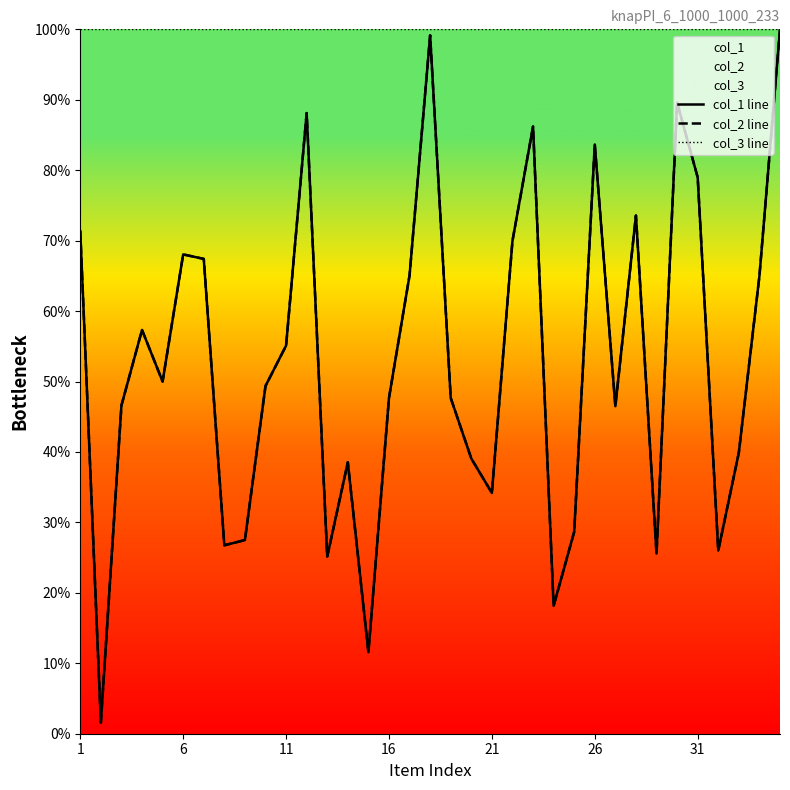

Is the value of col_3 line at 15 greater than the value of col_2 line at 11?

Yes